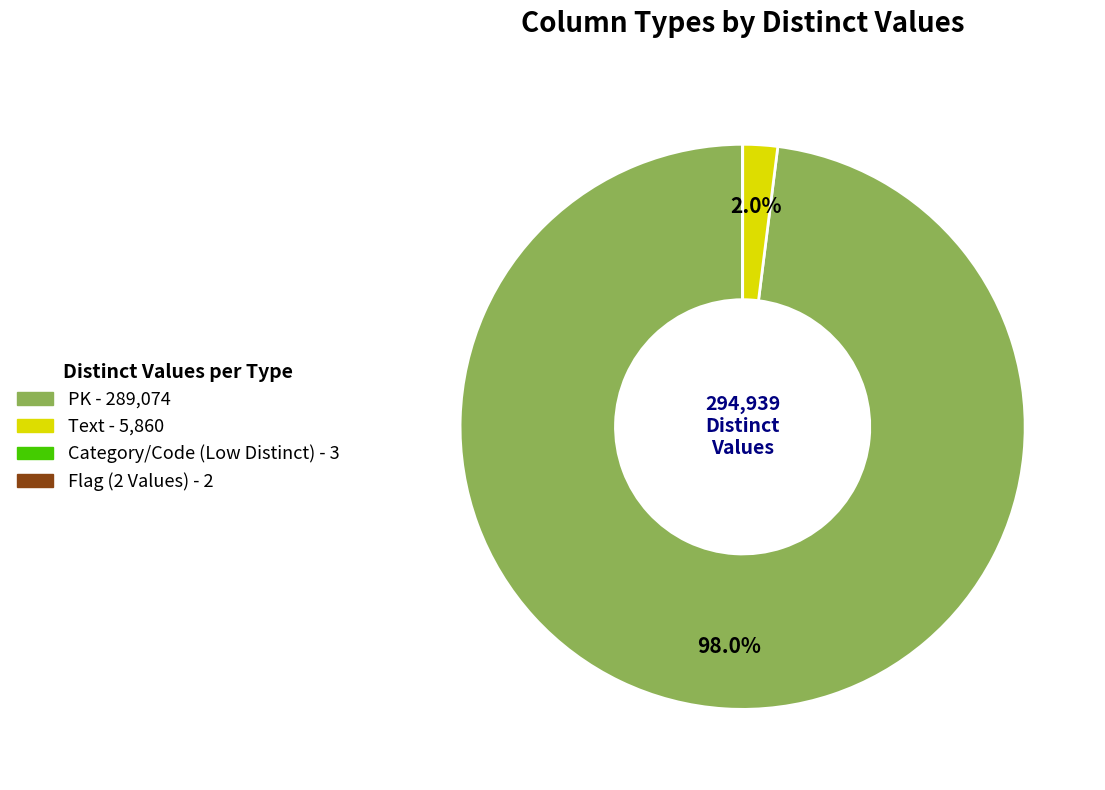

Which category has the biggest portion of the pie?

PK